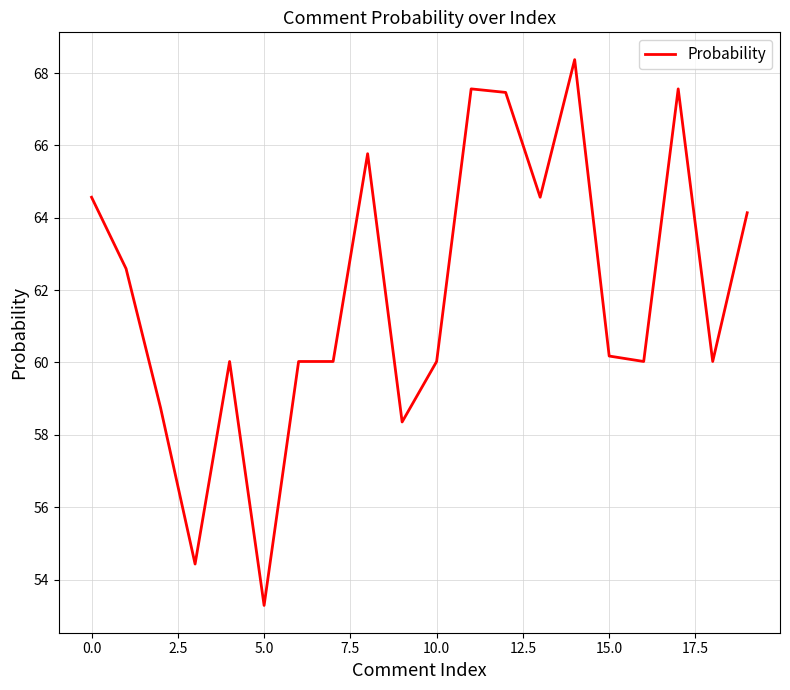

What is the smallest value displayed?

53.3